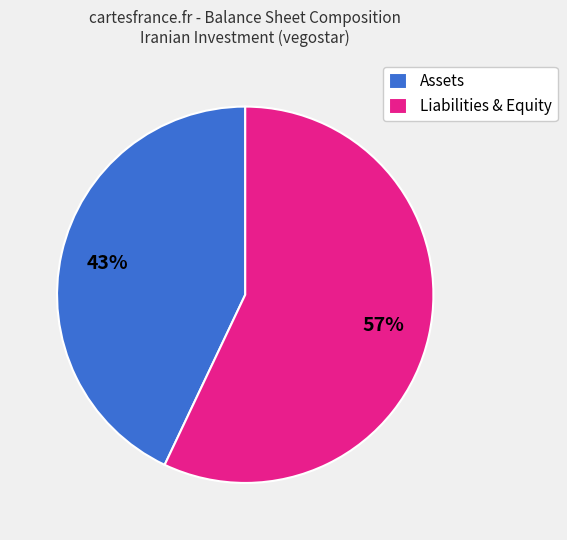

To the nearest percent, what portion does Assets represent?

43%